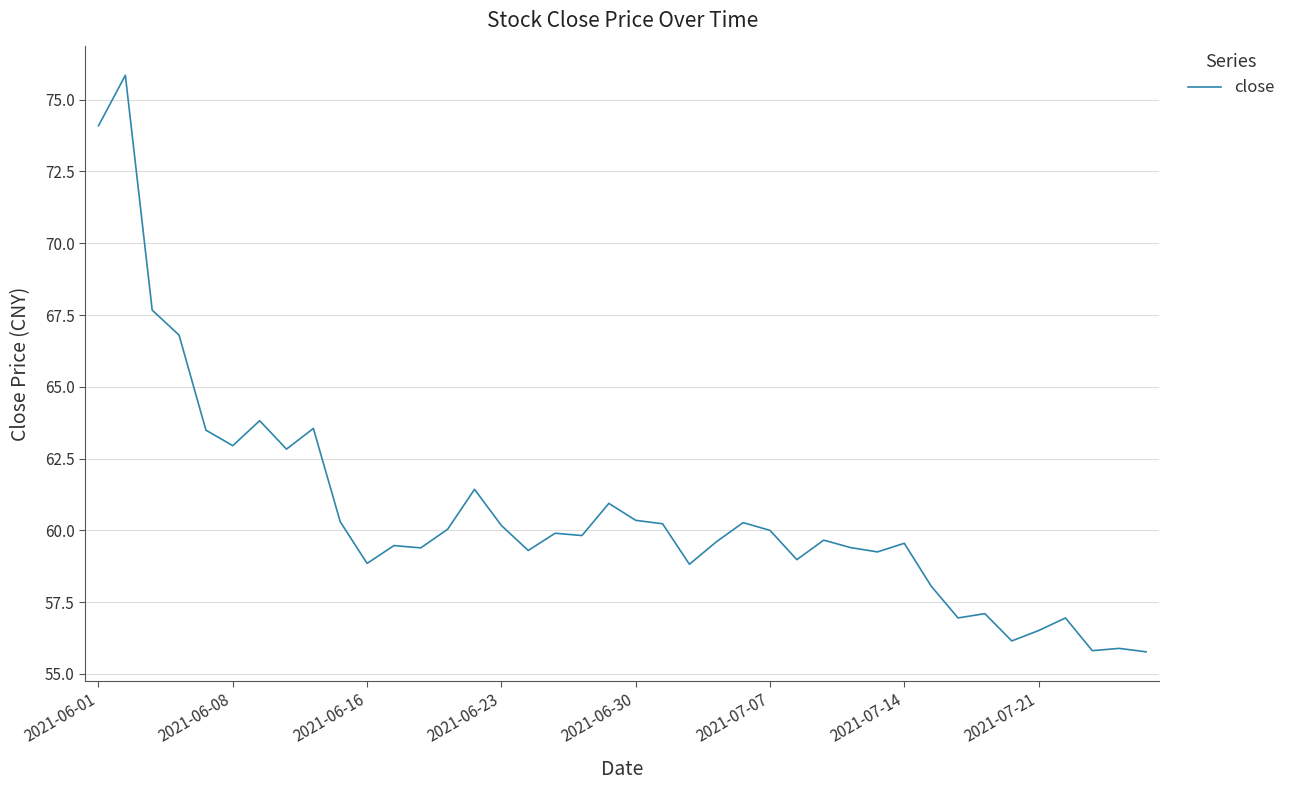

What is the smallest value displayed?

55.8